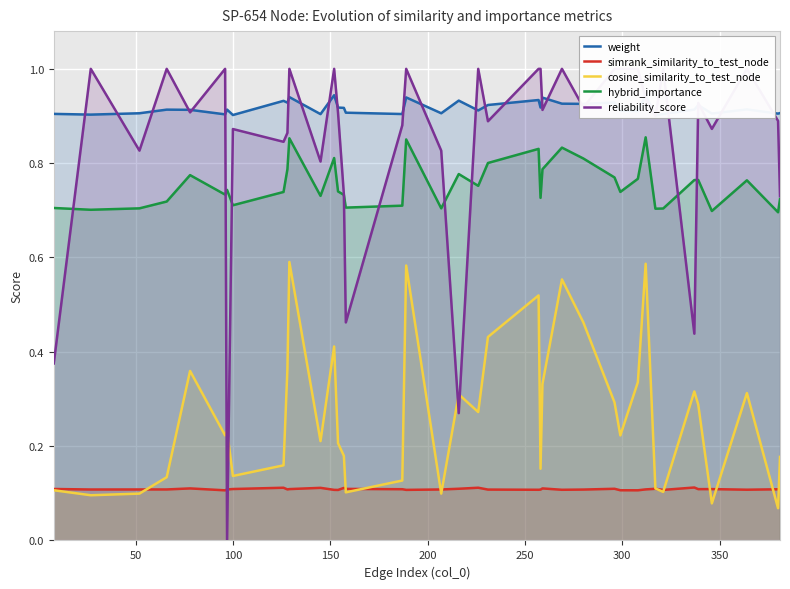

True or false: hybrid_importance and cosine_similarity_to_test_node cross at least once.

False